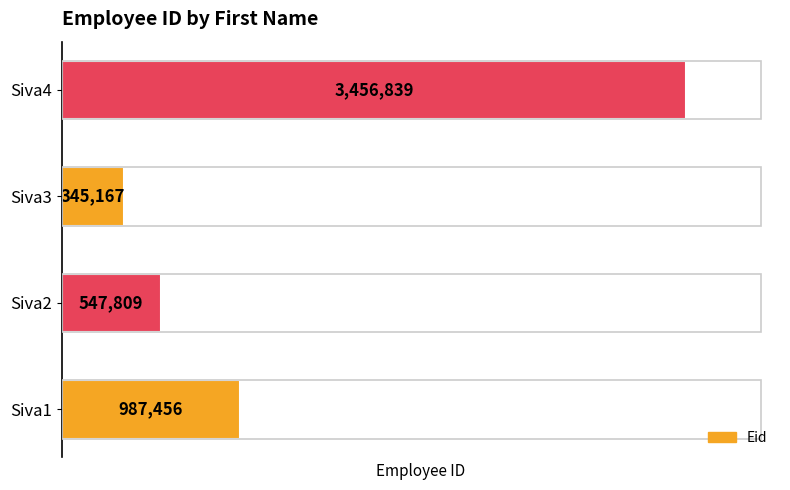

What is the difference between the maximum and minimum values?

3111672